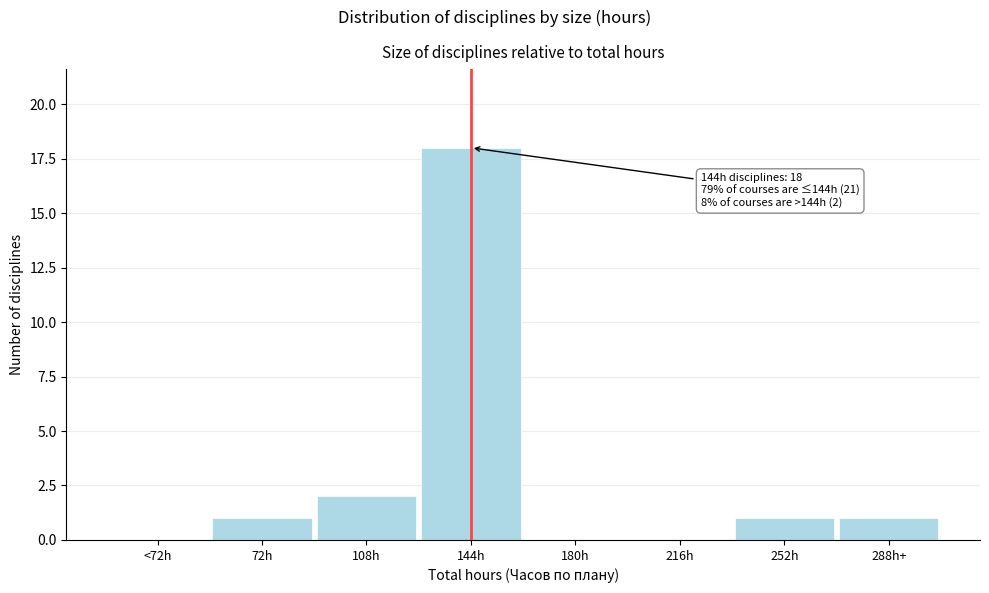

Reading left to right, transcribe all the data shown in this chart.

<72h=0	72h=1	108h=2	144h=18	180h=0	216h=0	252h=1	288h+=1